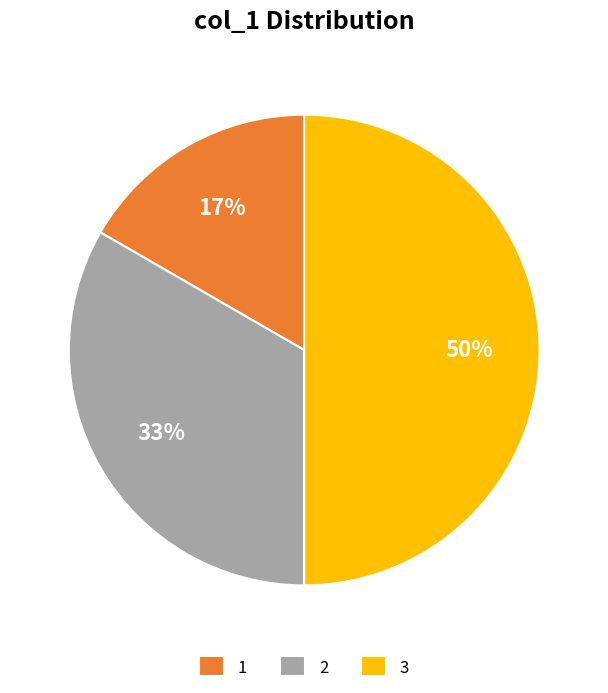

Does 2 represent more than half of the total?

No